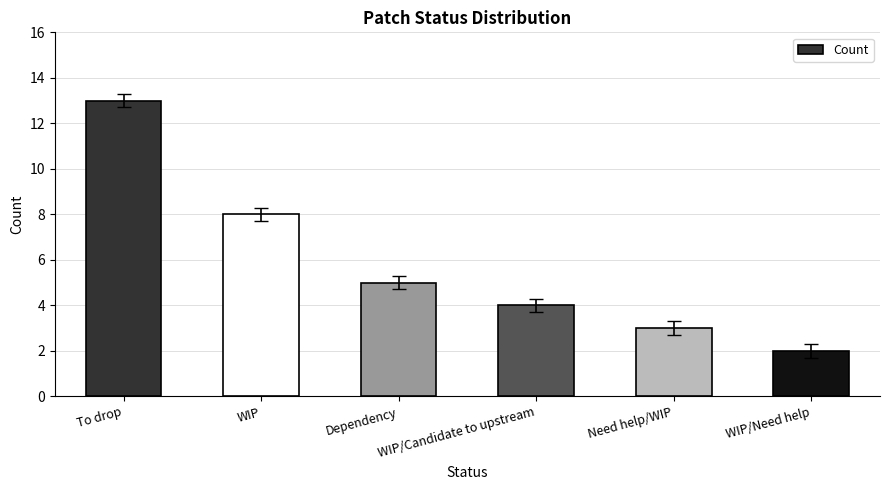

The value at WIP/Need help is 3. True or false?

False